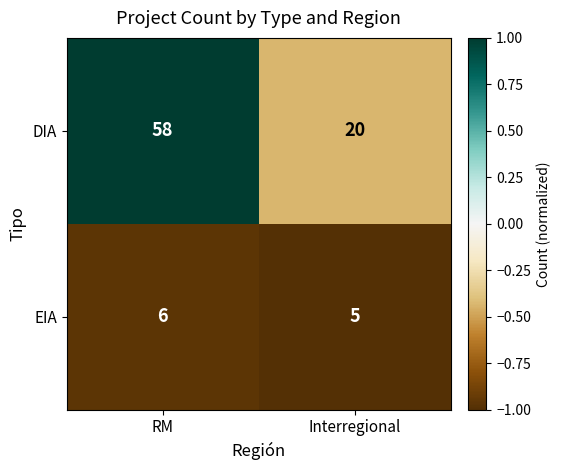

The EIA series shows 1 at Interregional. True or false?

False